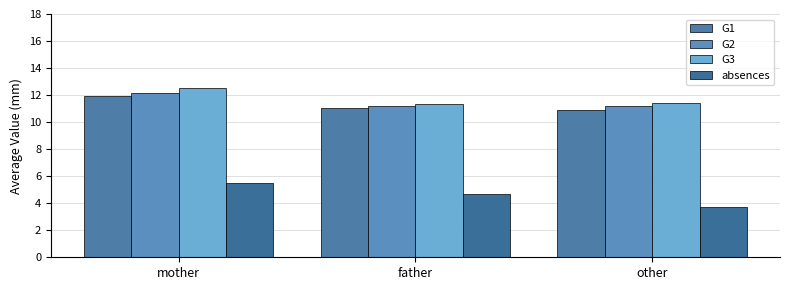

Which series has the widest spread of values?

absences